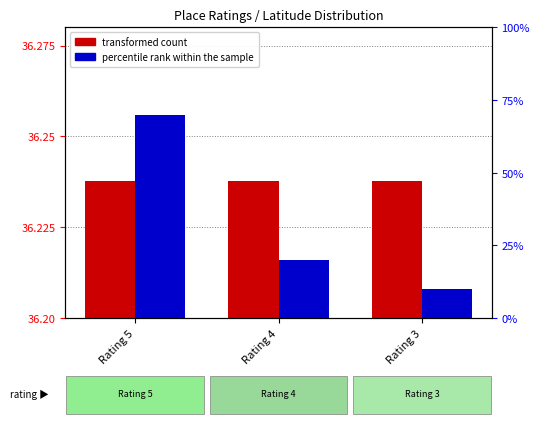

Reading left to right, transcribe all the data shown in this chart.

transformed count: 36.2	36.2	36.2
percentile rank within the sample: 70.0	20.0	10.0